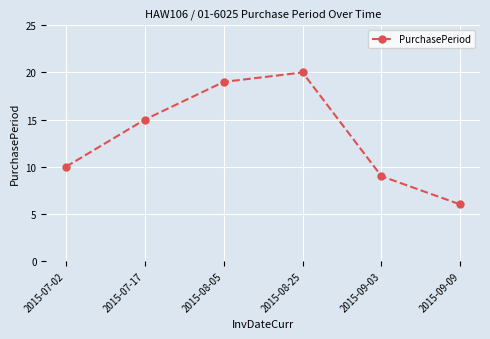

The chart shows a value of 5 at 2015-09-03. True or false?

False